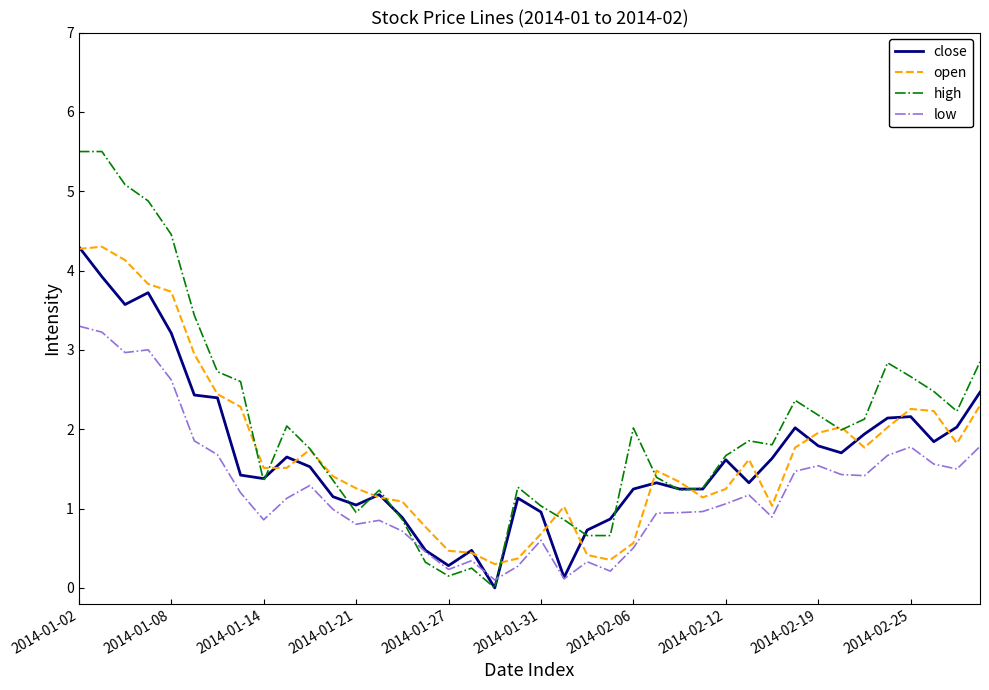

Which series has the largest range (max minus min)?

high